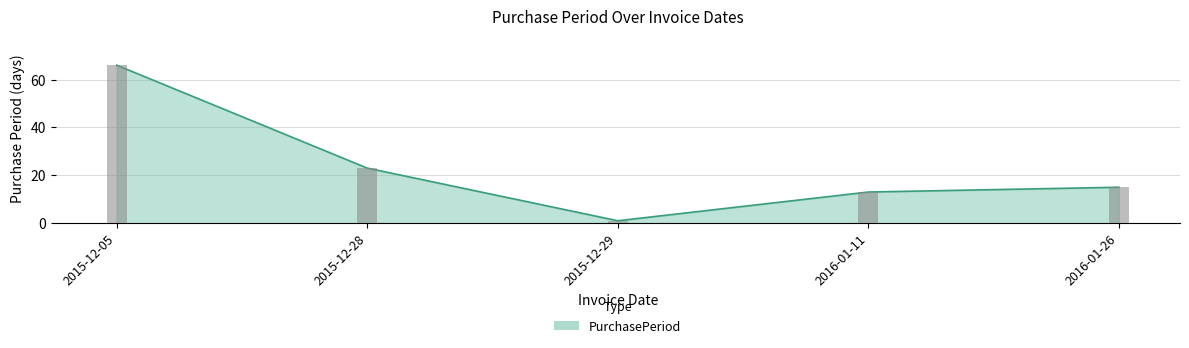

Approximately how many times larger is the value at 2015-12-28 compared to 2015-12-29?

23.0